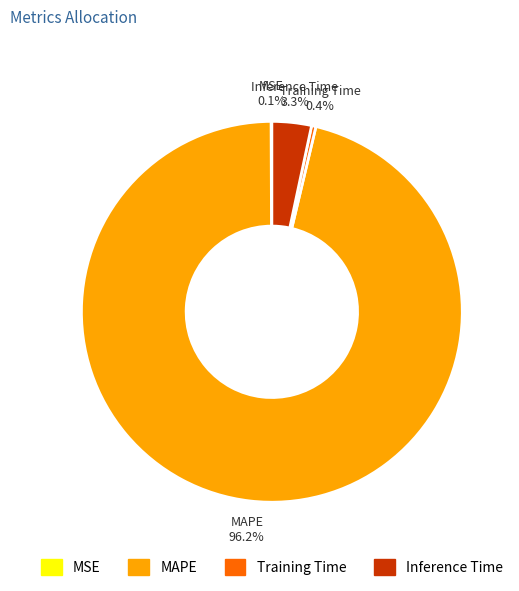

Which has a higher value, Training Time or MAPE?

MAPE